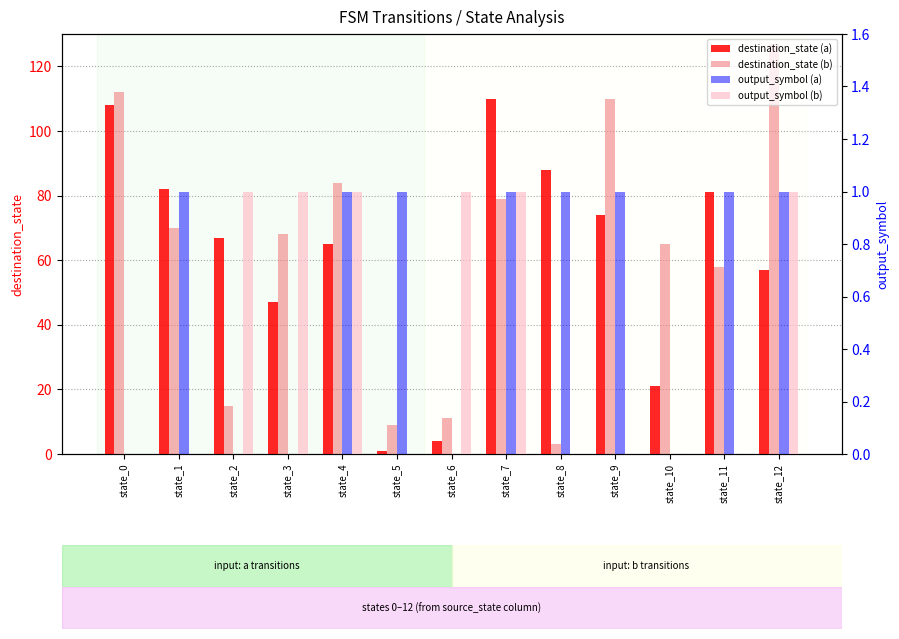

What are all the series names shown in the legend?

destination_state (a), destination_state (b), output_symbol (a), output_symbol (b)